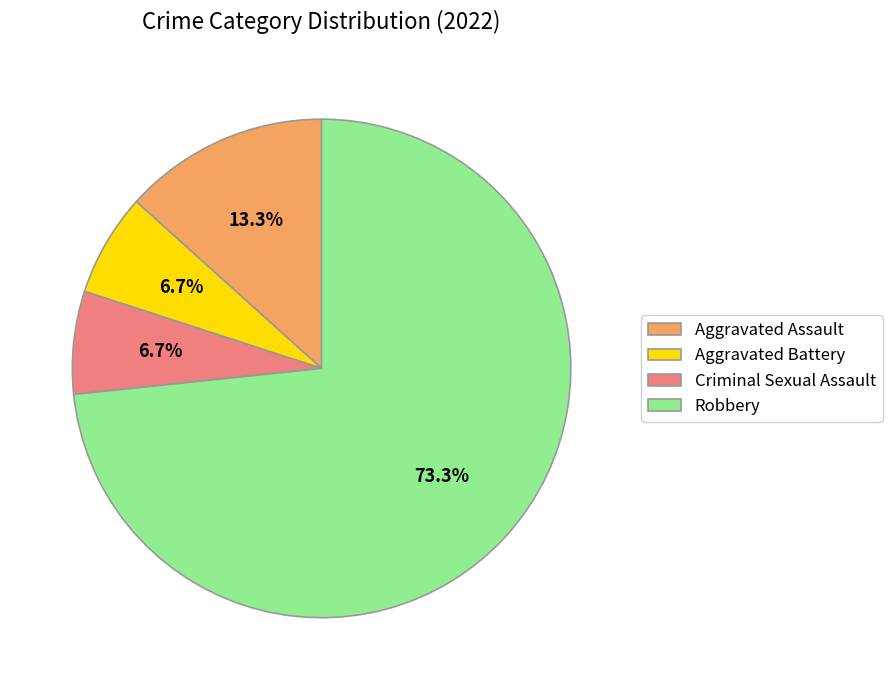

What portion of the pie excludes Aggravated Assault?

86.7%